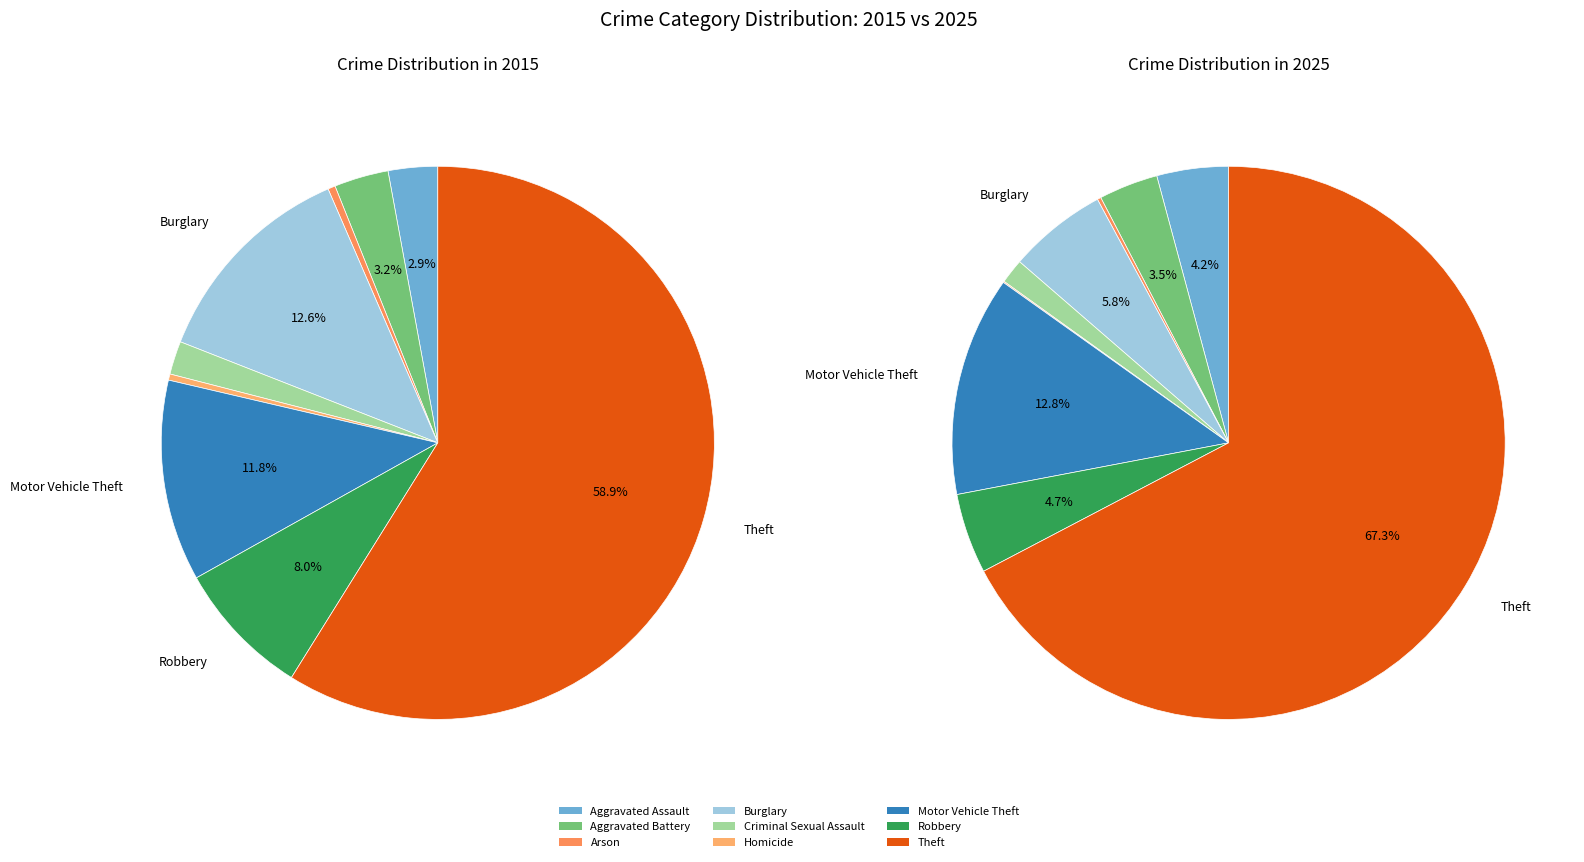

Combined, do Arson and Homicide account for over 50%?

No